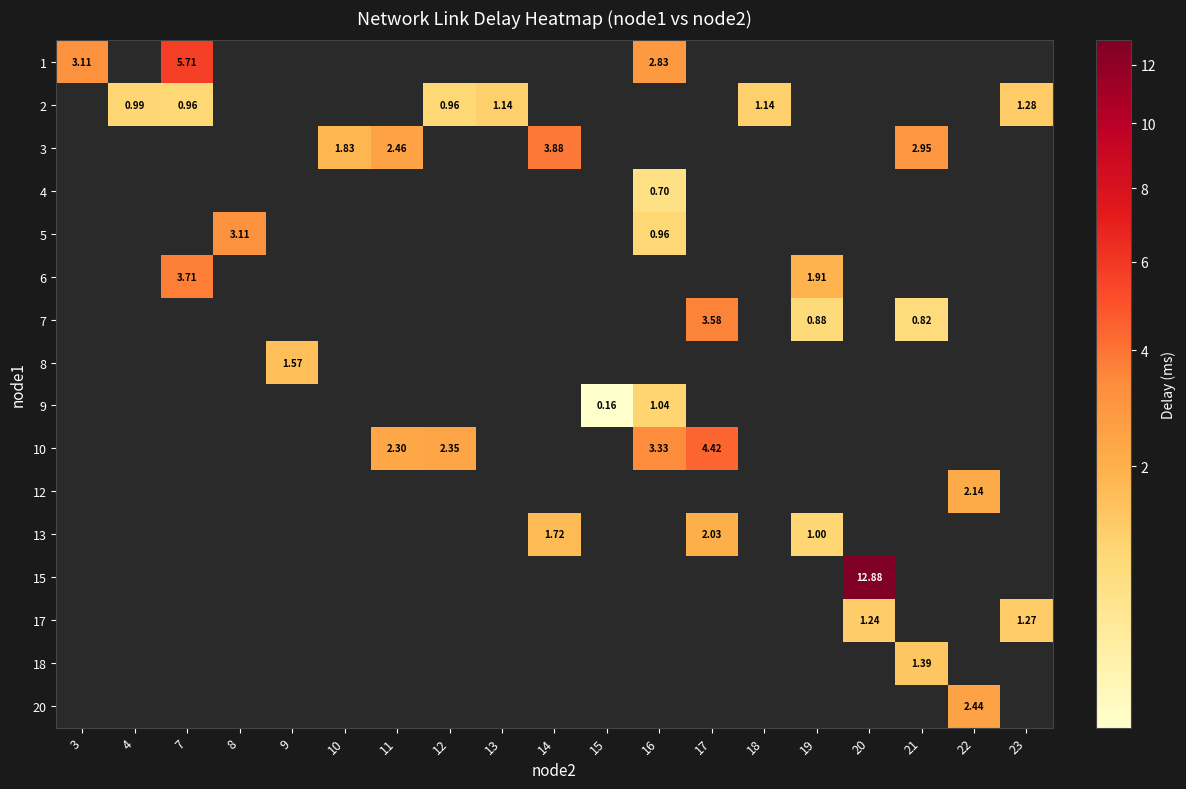

At which category does the chart reach its minimum across all series?

15